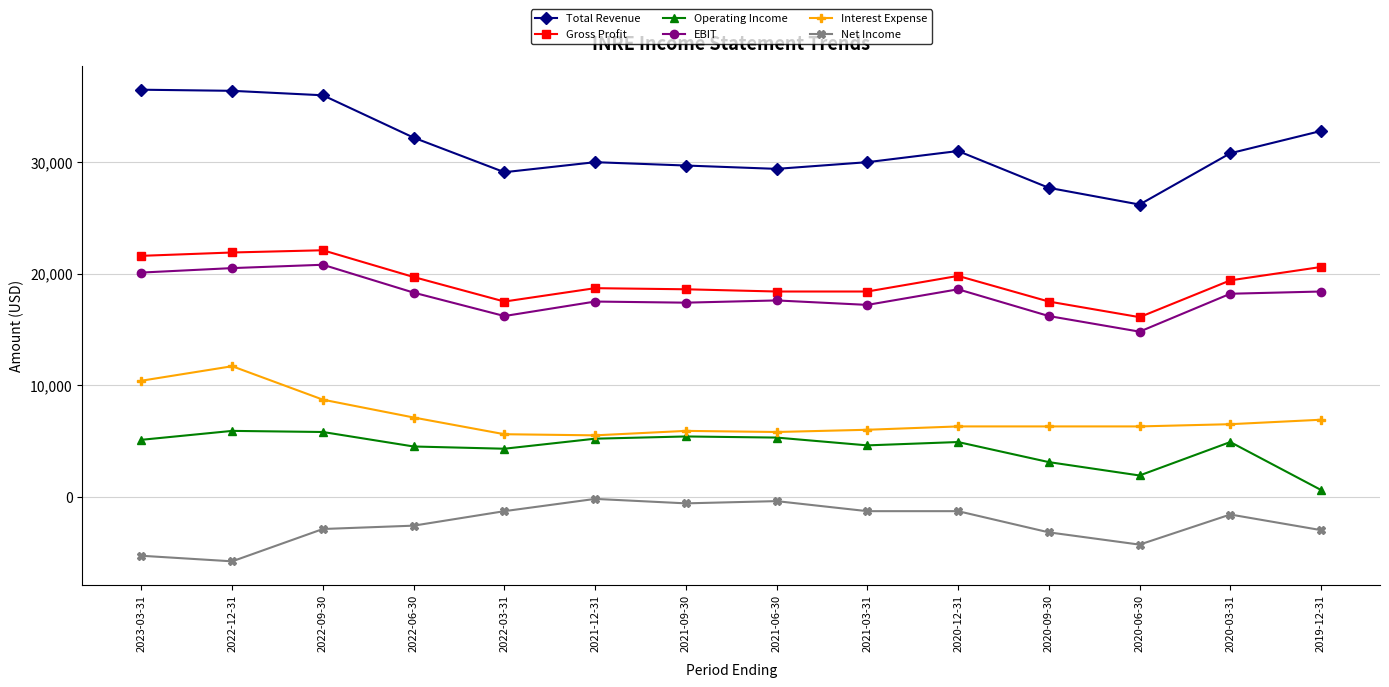

Does the chart display data point markers on the line(s)?

Yes